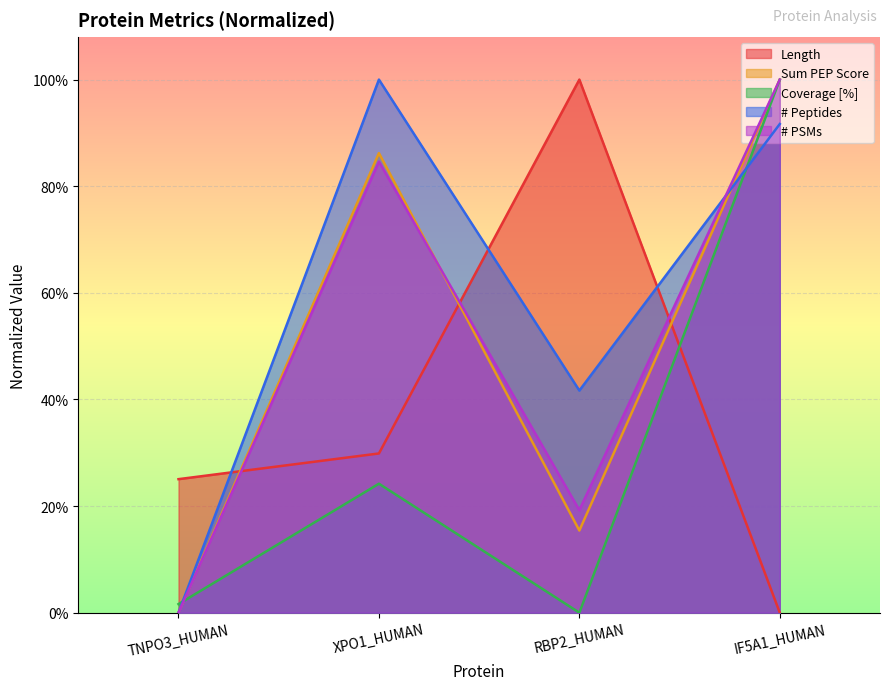

What is the label of the 4th point from the left?

IF5A1_HUMAN